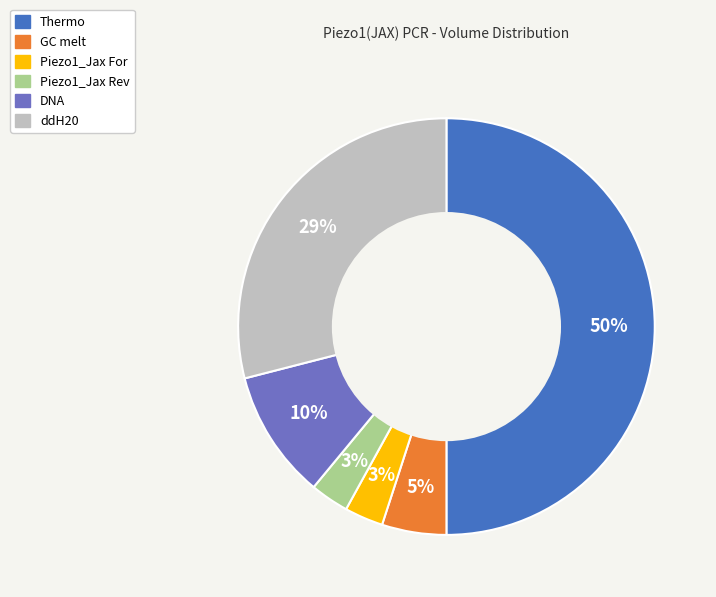

Is it true that GC melt is 5% of the pie?

True